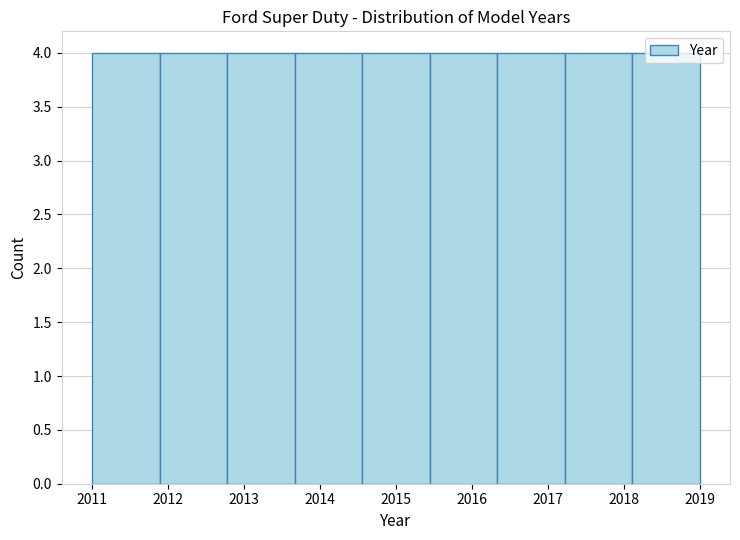

How tall is the bar that spans 2018.1 to 2019.0 on the x-axis? Neither the bar edges nor the heights are printed on the chart, so give them approximately, as read against the axes.

4